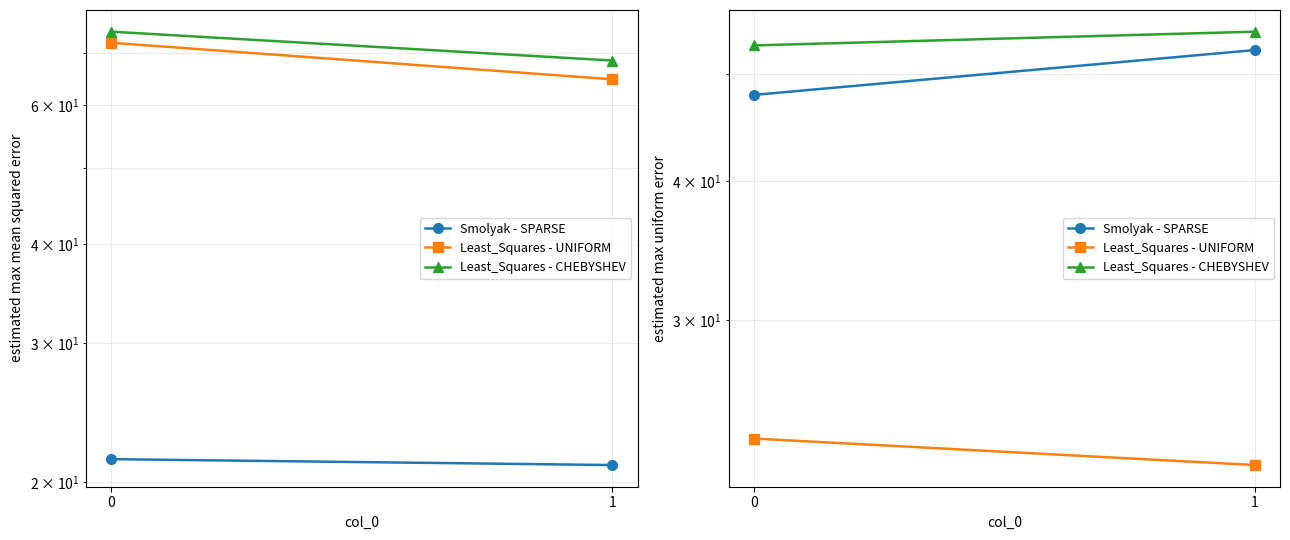

Which series has the largest total across all categories?

Least_Squares - CHEBYSHEV